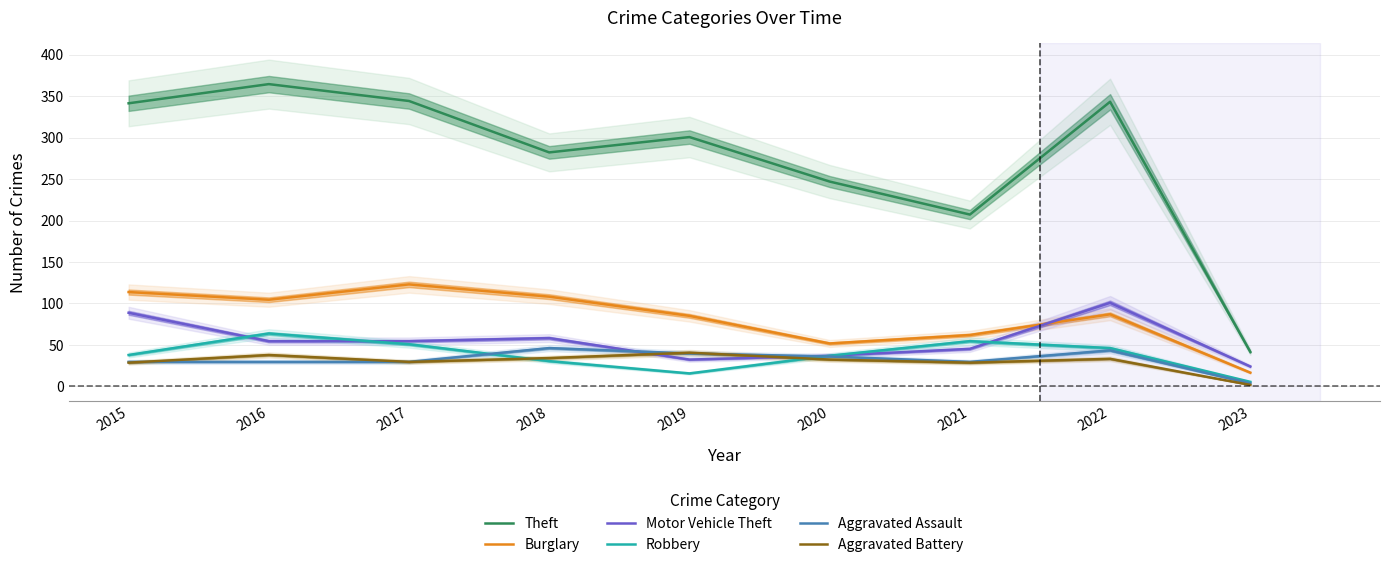

At which category is the sum across all series the highest?

2016